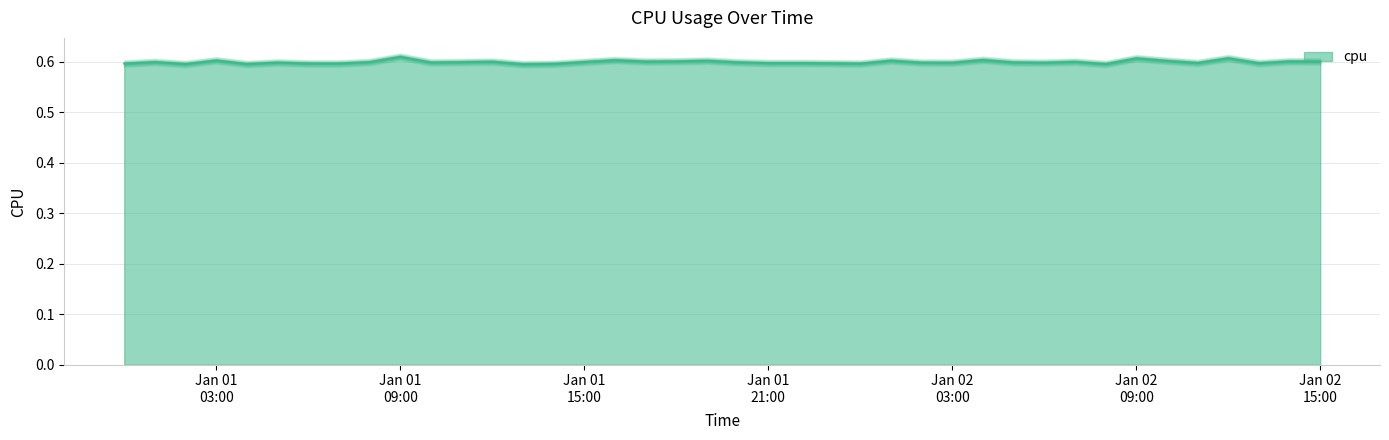

Rank the categories by value from lowest to highest.

2017-01-01 13:00:00, 2017-01-01 02:00:00, 2017-01-02 08:00:00, 2017-01-01 04:00:00, 2017-01-01 14:00:00, 2017-01-02 00:00:00, 2017-01-01 00:00:00, 2017-01-01 07:00:00, 2017-01-01 06:00:00, 2017-01-01 23:00:00, 2017-01-02 13:00:00, 2017-01-01 21:00:00, 2017-01-01 22:00:00, 2017-01-02 11:00:00, 2017-01-02 03:00:00, 2017-01-02 06:00:00, 2017-01-02 02:00:00, 2017-01-01 05:00:00, 2017-01-01 10:00:00, 2017-01-02 05:00:00, 2017-01-01 20:00:00, 2017-01-01 11:00:00, 2017-01-01 08:00:00, 2017-01-01 01:00:00, 2017-01-01 15:00:00, 2017-01-02 07:00:00, 2017-01-01 12:00:00, 2017-01-02 15:00:00, 2017-01-01 17:00:00, 2017-01-02 14:00:00, 2017-01-01 18:00:00, 2017-01-02 10:00:00, 2017-01-01 19:00:00, 2017-01-02 01:00:00, 2017-01-01 03:00:00, 2017-01-01 16:00:00, 2017-01-02 04:00:00, 2017-01-02 09:00:00, 2017-01-02 12:00:00, 2017-01-01 09:00:00